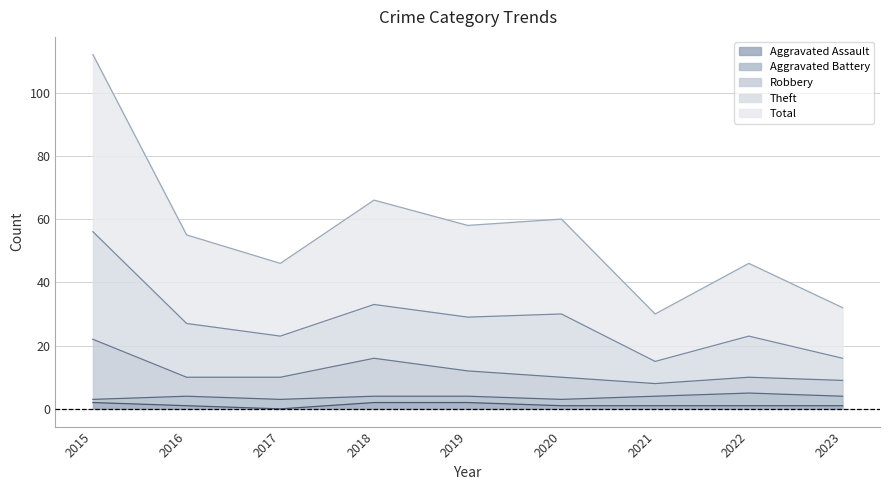

The Robbery series shows 7 at 2017. True or false?

False